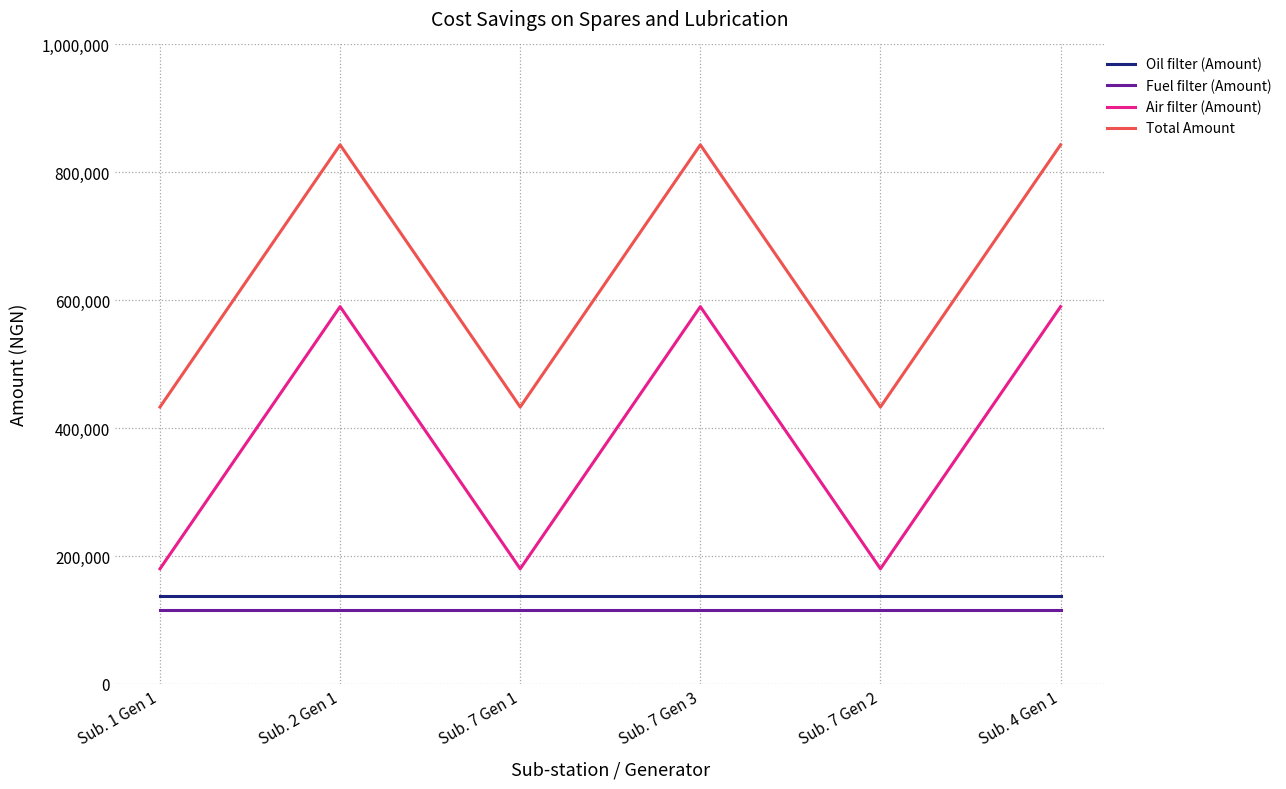

The value of Fuel filter (Amount) at Sub. 7 Gen 1 is 181564. True or false?

False